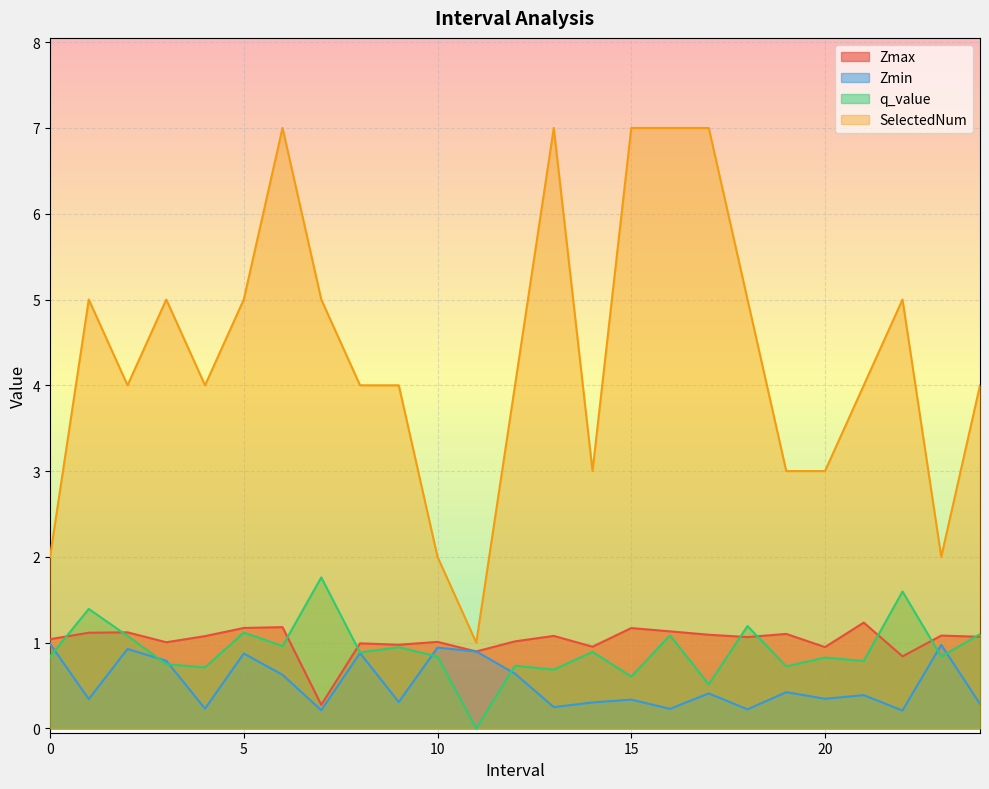

What is the difference between the second highest and minimum values in the SelectedNum series?

6.0